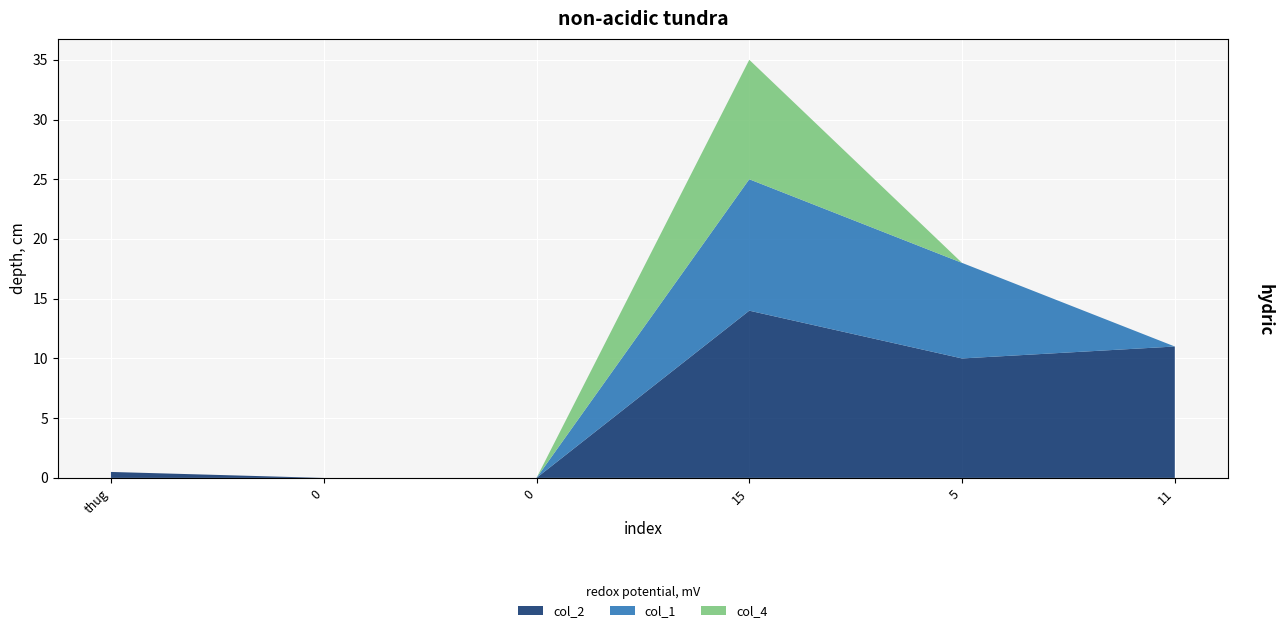

Reading right to left, what are all the values shown in this chart?

col_2: 11.0	10.0	14.0	0.0	0.0	0.5
col_1: 0.0	8.0	11.0	0.0	0.0	0.0
col_4: 0.0	0.0	10.0	0.0	0.0	0.0